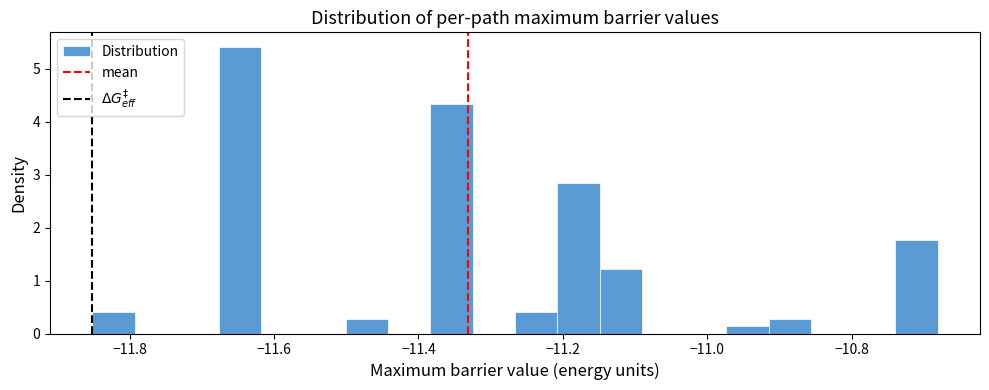

Around what value on the x-axis is the tallest bar? Give the approximate position of its centre, as read against the axis.

-11.64